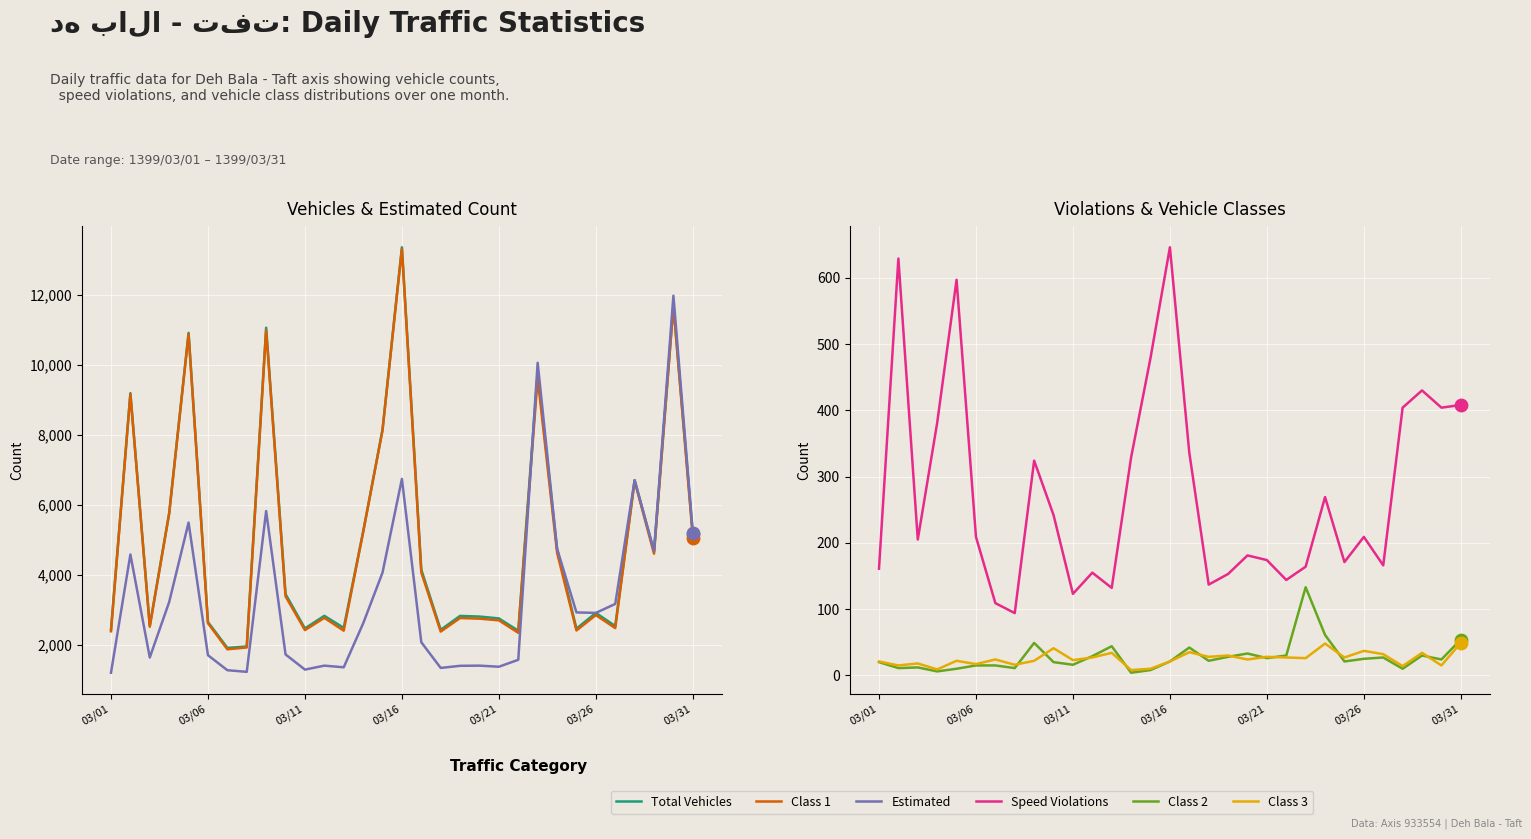

What is the total value across all series at 03/01?

6255